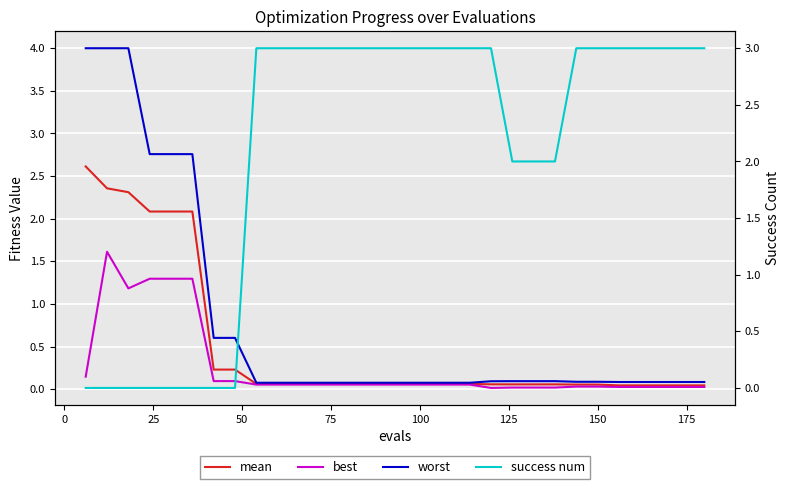

True or false: best and mean intersect in this chart.

False